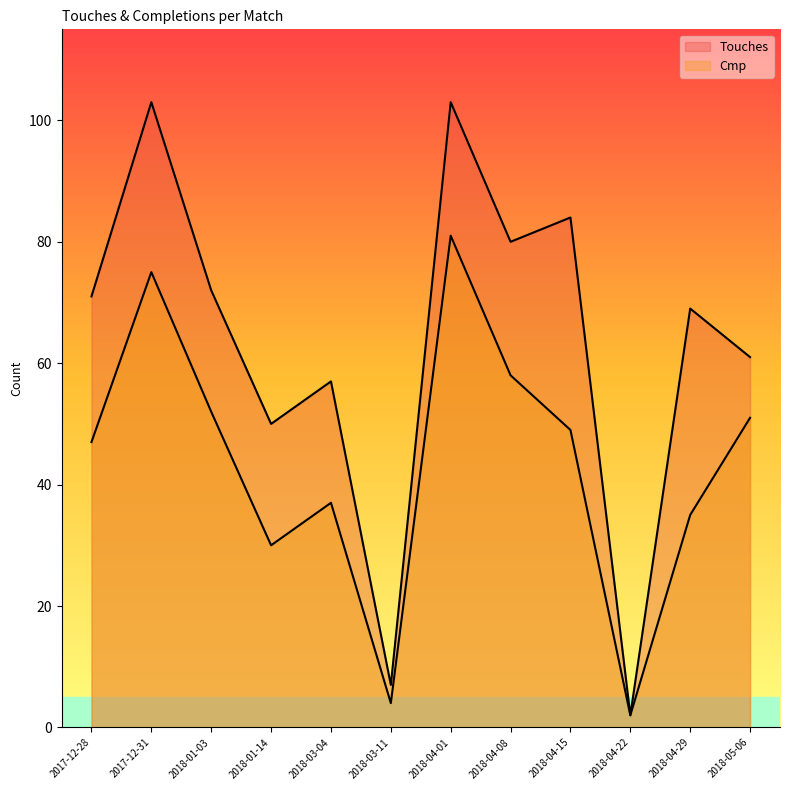

What is the difference between the Cmp values at 2018-03-04 and 2018-01-03?

15